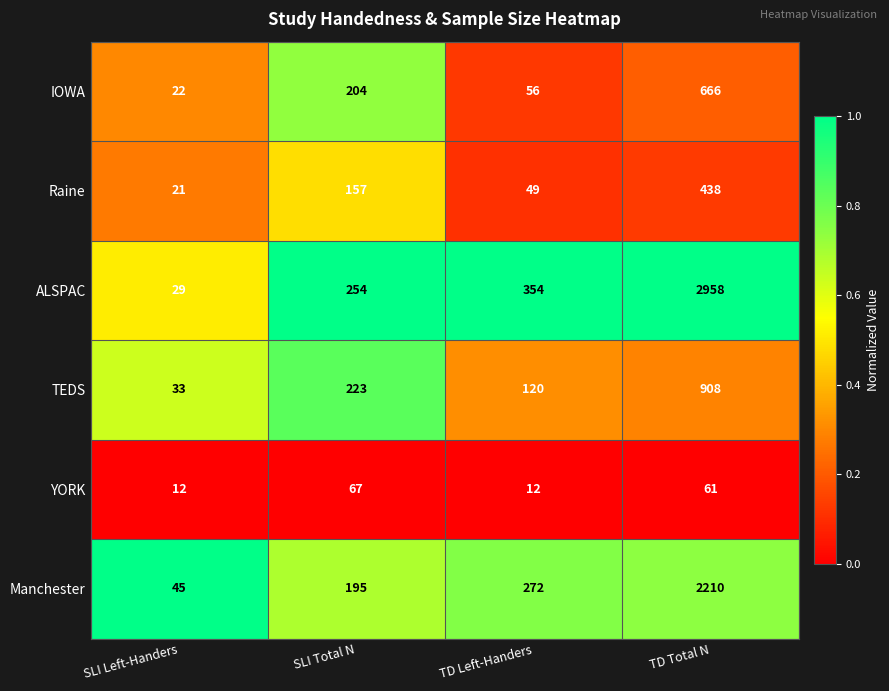

Rank the series by their maximum value, from lowest to highest.

YORK, Raine, IOWA, TEDS, Manchester, ALSPAC